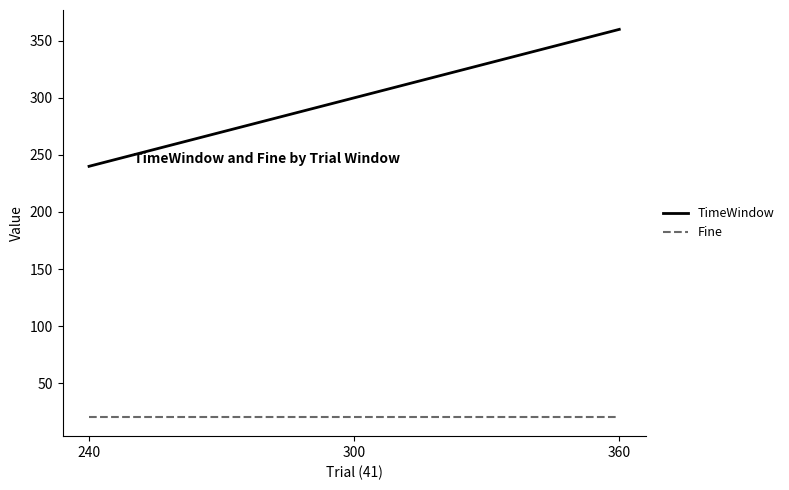

What is the maximum value shown in the chart?

360.0